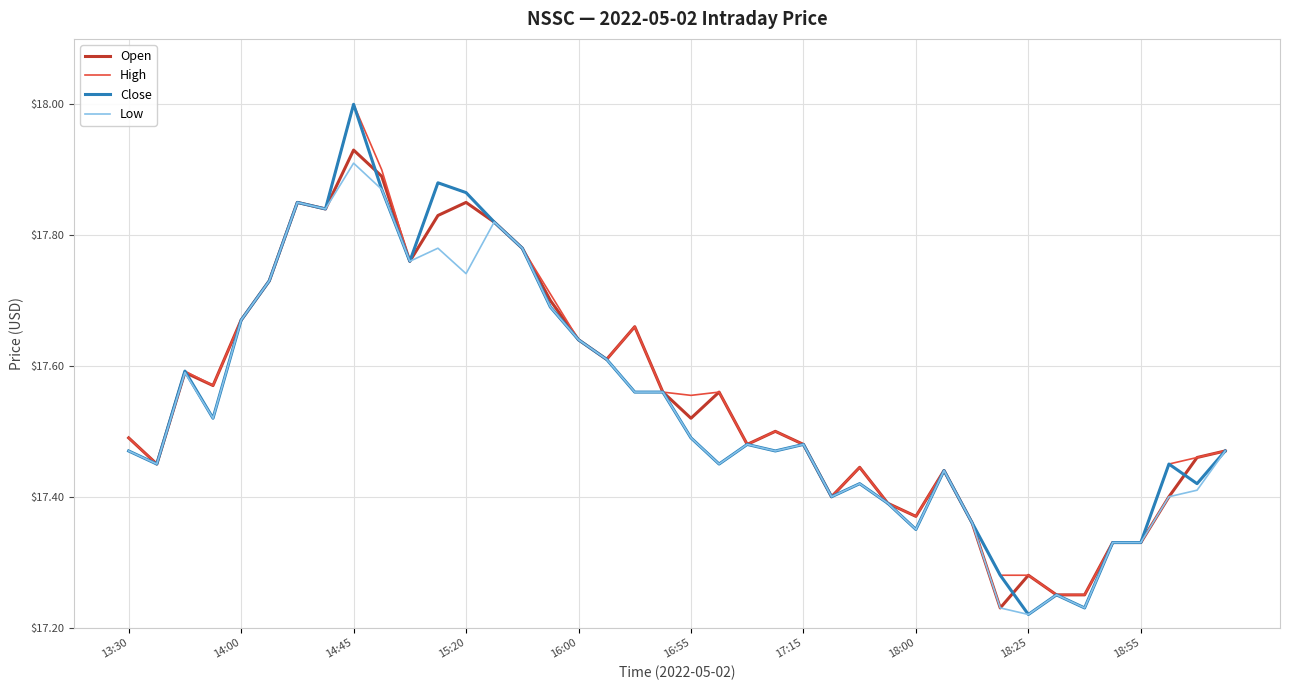

What is the maximum value shown in the chart?

18.0